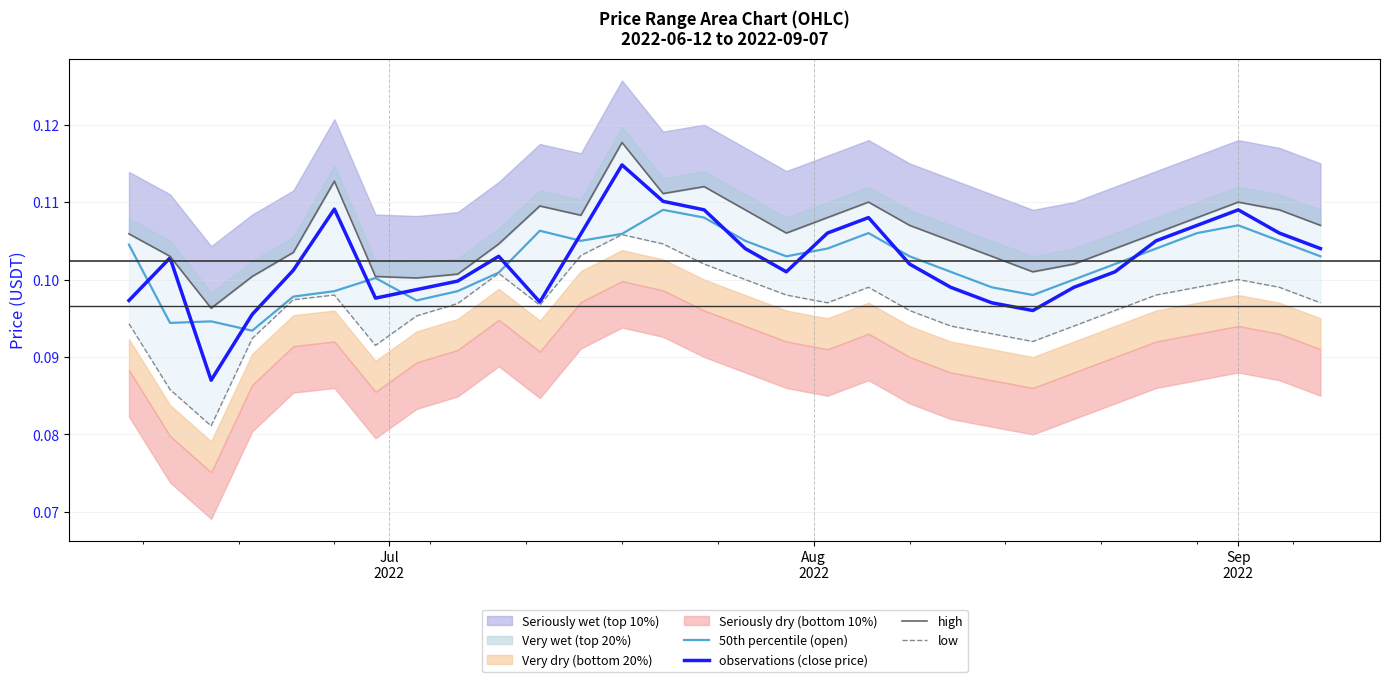

True or false: 50th percentile (open) and observations (close price) cross at least once.

True